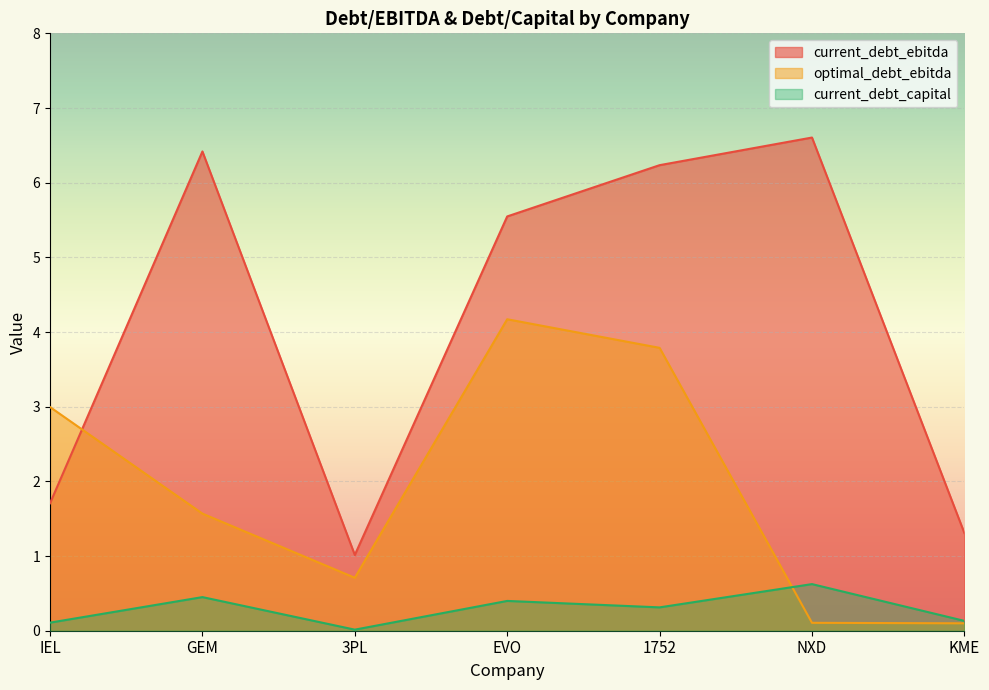

How many lines are shown in the chart?

3